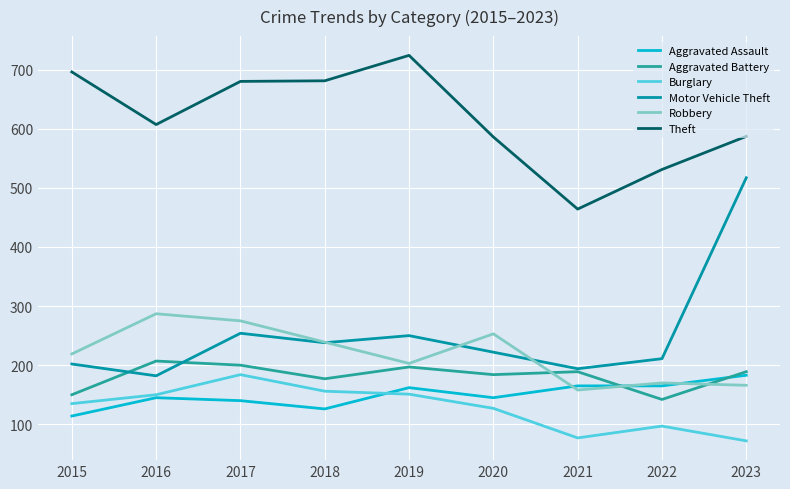

True or false: Aggravated Battery and Theft cross at least once.

False